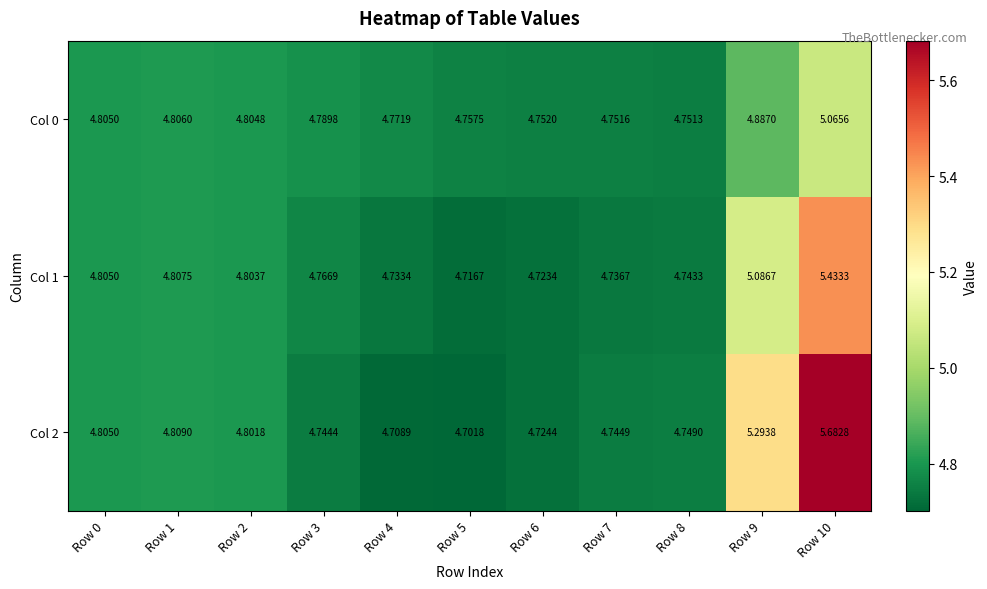

Is the value of Col 1 at Row 0 greater than the value of Col 0 at Row 8?

Yes